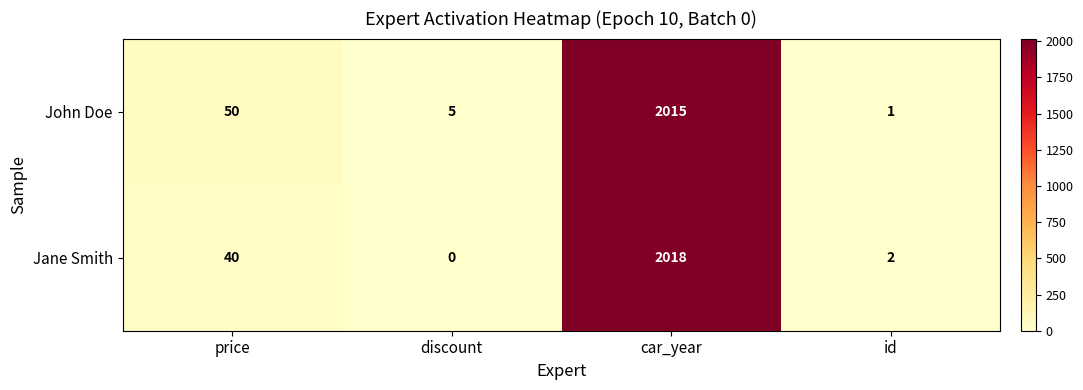

Reading left to right, list all the values displayed in this chart.

John Doe: price=50	discount=5	car_year=2015	id=1
Jane Smith: price=40	discount=0	car_year=2018	id=2